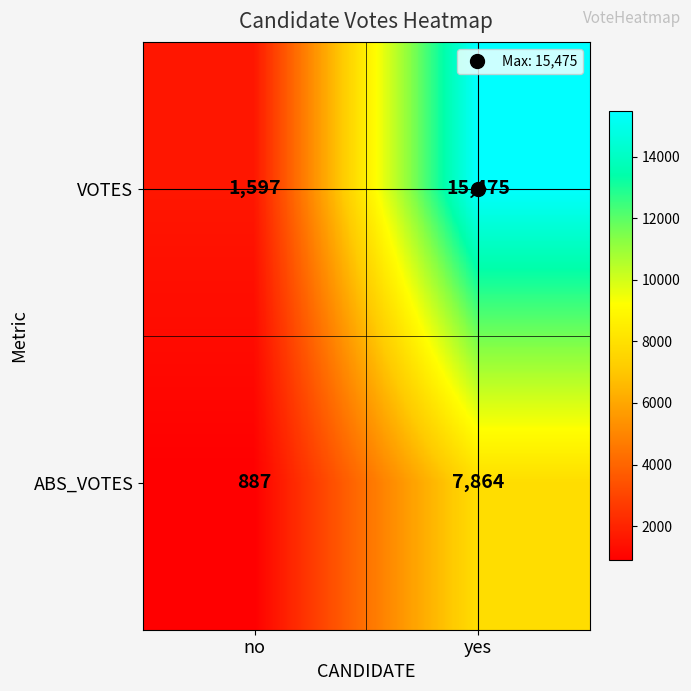

Which series changed the most between no and yes?

VOTES